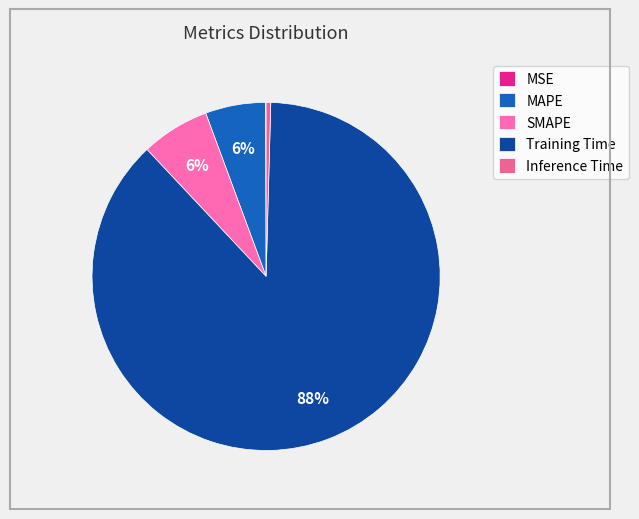

Between SMAPE and Inference Time, which is larger?

SMAPE